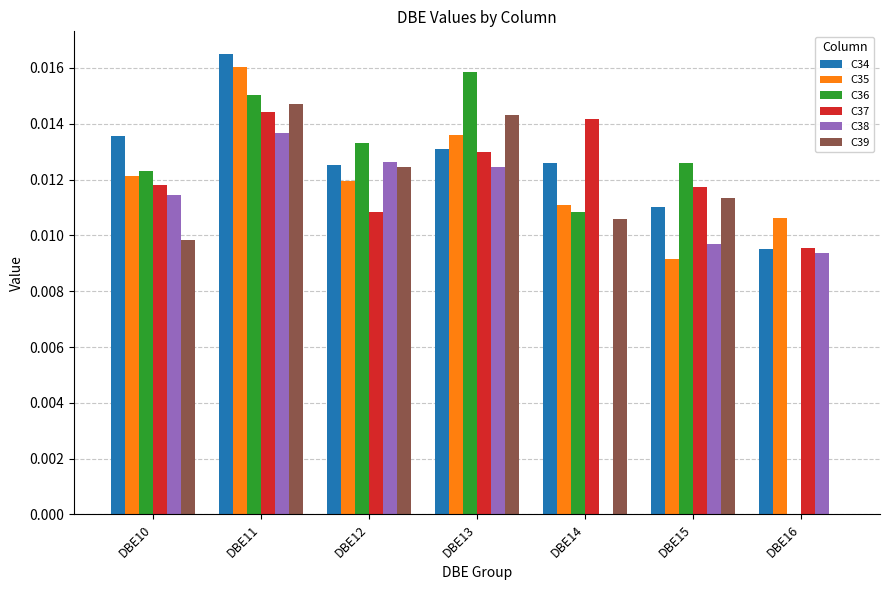

Is it true that C38 equals 0.0 at DBE16?

True